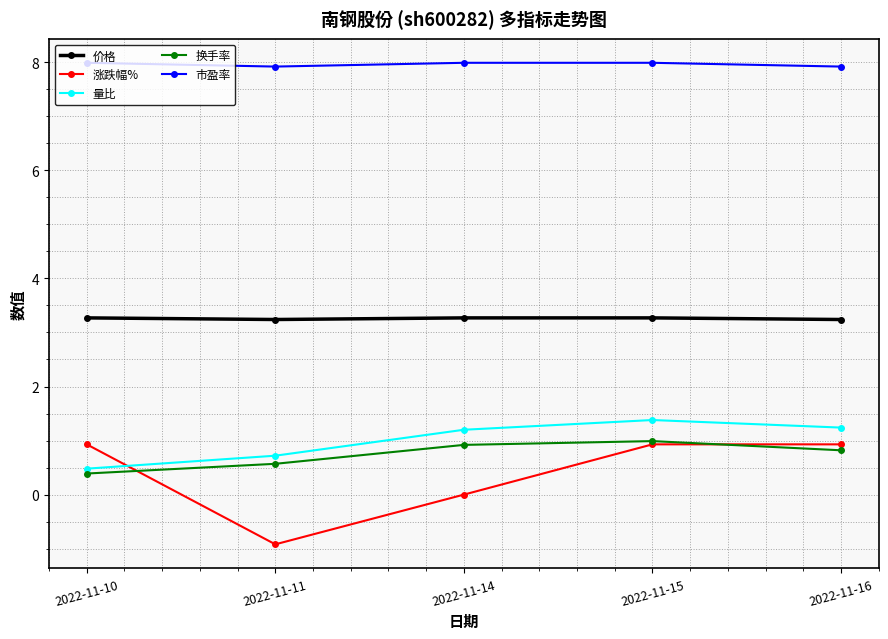

At how many categories does at least one series exceed 6?

5